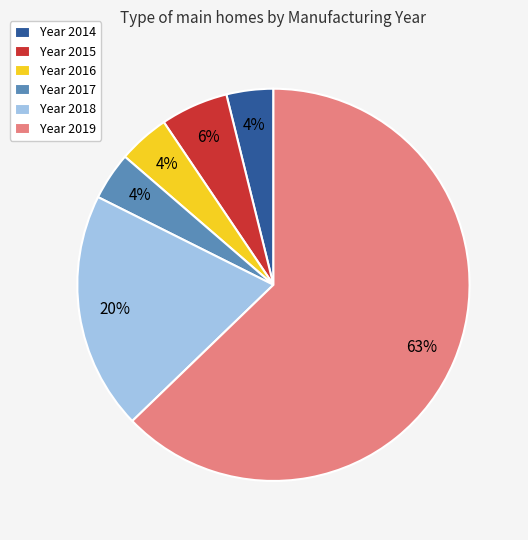

Which category has the biggest portion of the pie?

Year 2019